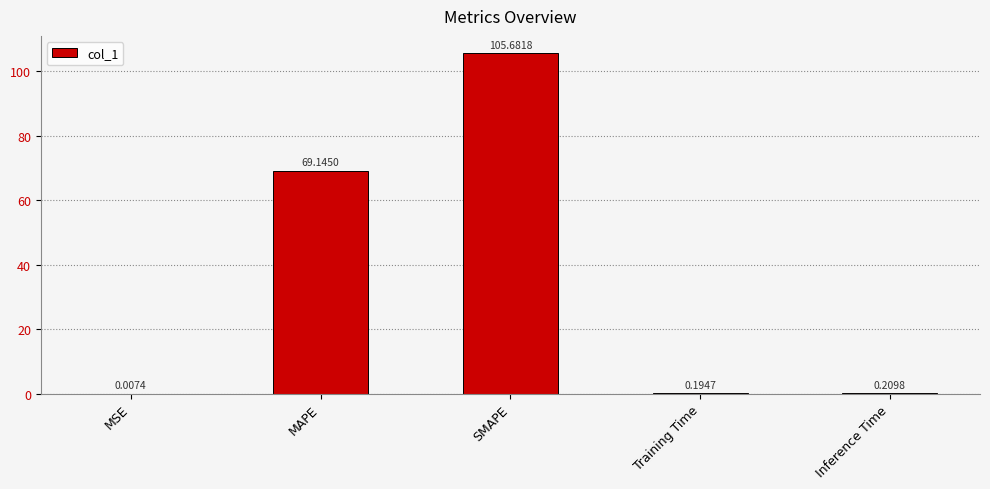

How many data points does each series have?

5